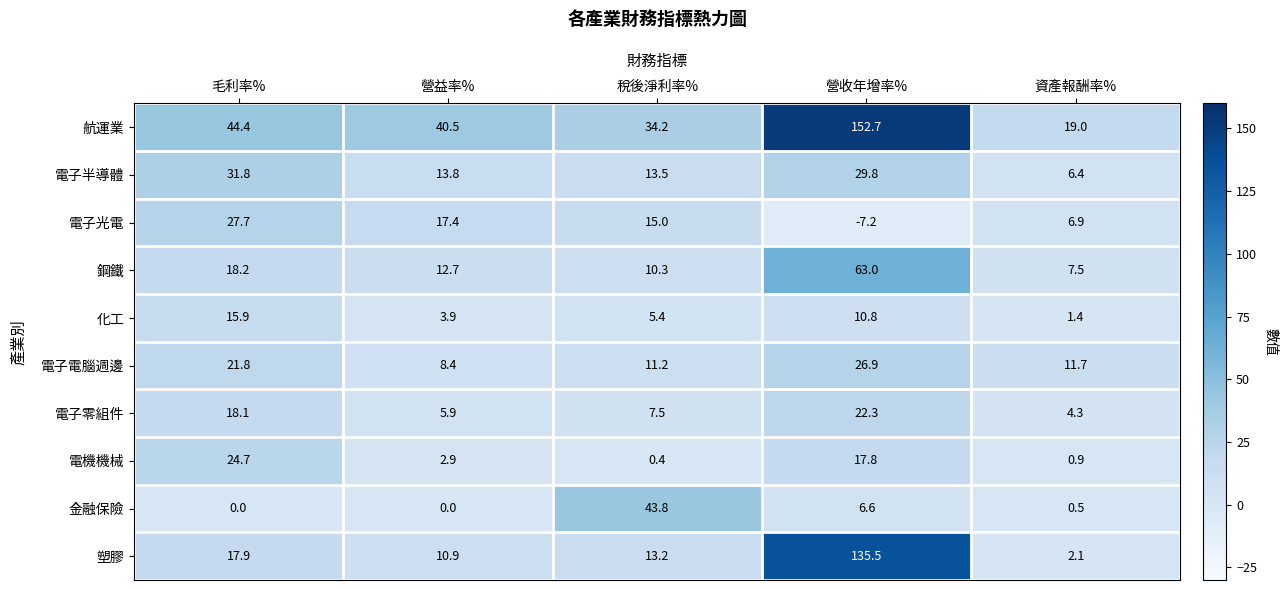

Rank the series by their maximum value, from highest to lowest.

航運業, 塑膠, 鋼鐵, 金融保險, 電子半導體, 電子光電, 電子電腦週邊, 電機機械, 電子零組件, 化工